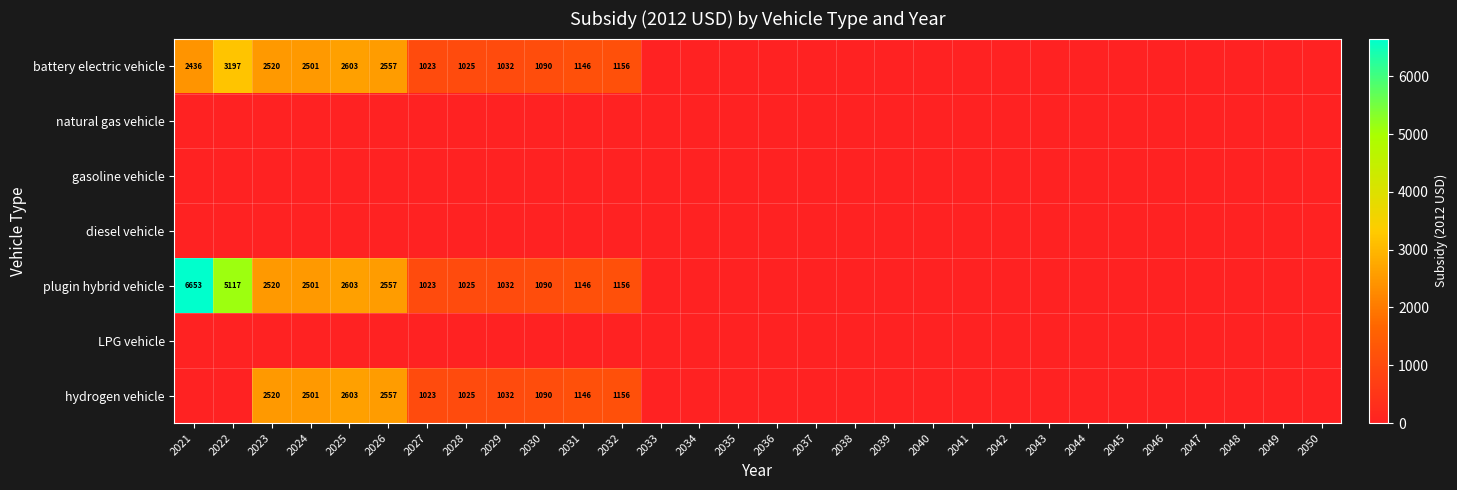

Is it true that battery electric vehicle equals 1722 at 2026?

False